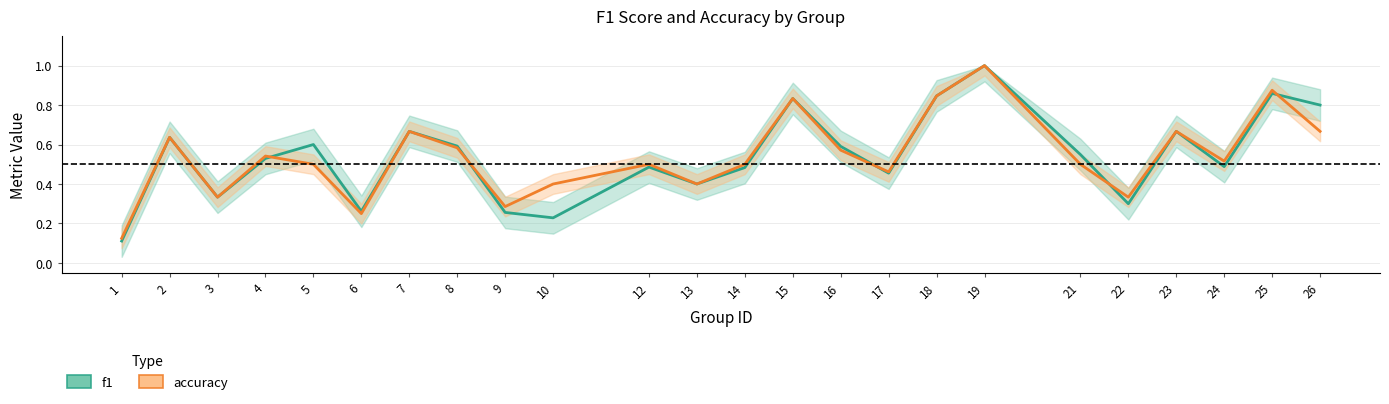

True or false: accuracy has more than 2 points higher than both neighbors.

True